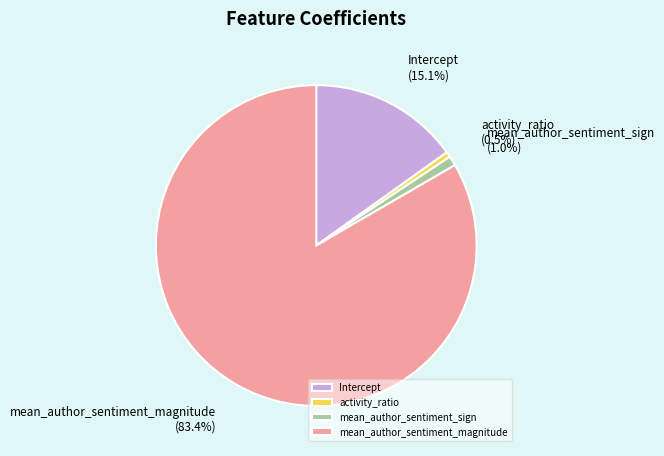

True or false: mean_author_sentiment_magnitude accounts for 83% of the total.

True